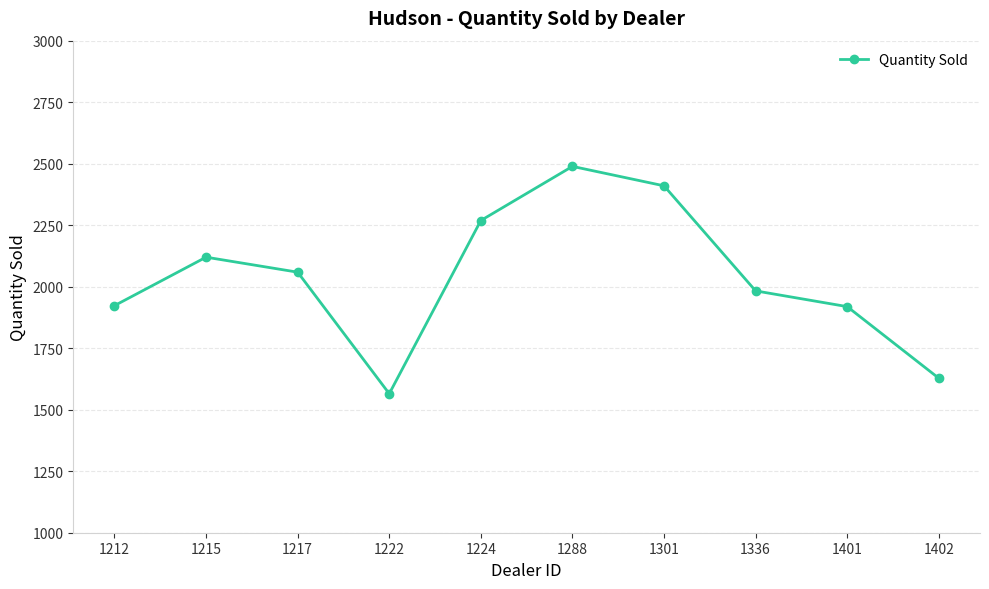

What is the value of the 1st point from the left?

1923